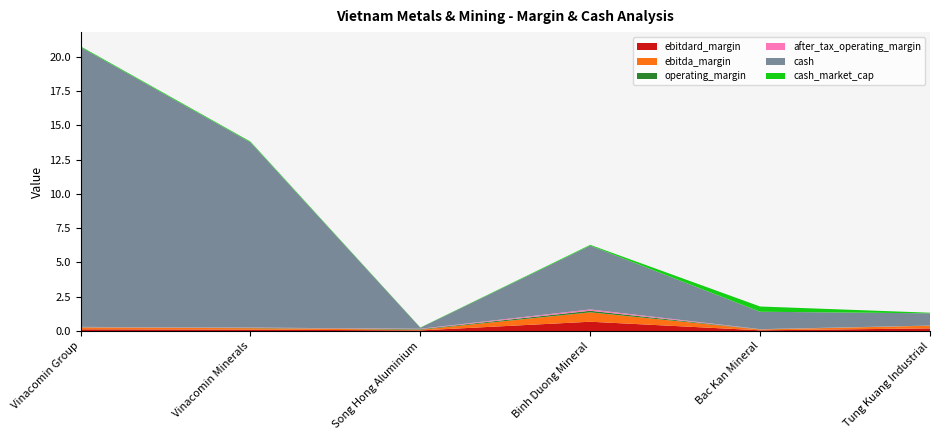

Reading right to left, transcribe all the data shown in this chart.

ebitdard_margin: 0.2	0.1	0.7	0.0	0.1	0.1
ebitda_margin: 0.2	0.1	0.7	0.0	0.1	0.1
operating_margin: 0.0	0.0	0.1	0.0	0.0	0.0
after_tax_operating_margin: 0.0	0.0	0.1	0.0	0.0	0.0
cash: 0.9	1.3	4.7	0.1	13.5	20.4
cash_market_cap: 0.0	0.4	0.1	0.0	0.1	0.1